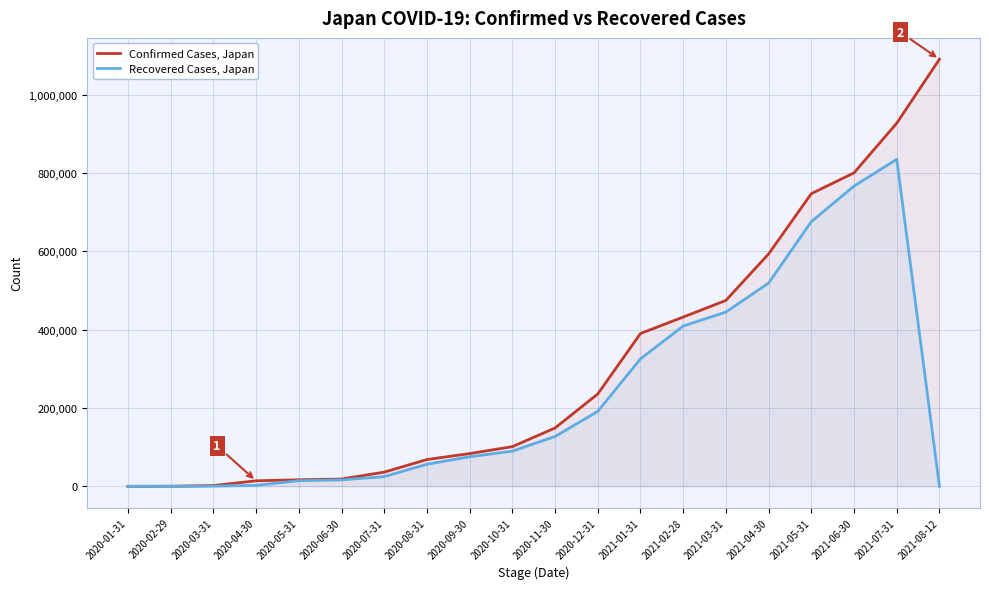

What position from the right is 2020-01-31?

20